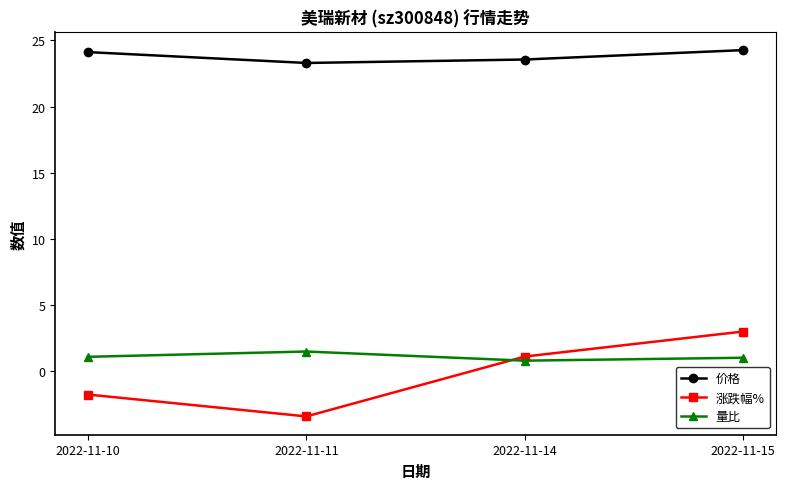

Which category has the lowest value across all series?

2022-11-11